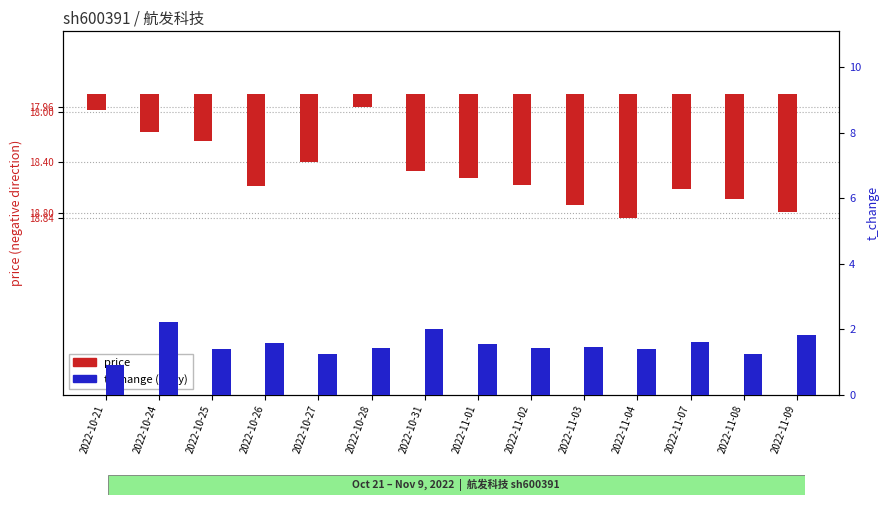

At which category is the sum across all series the highest?

2022-10-24